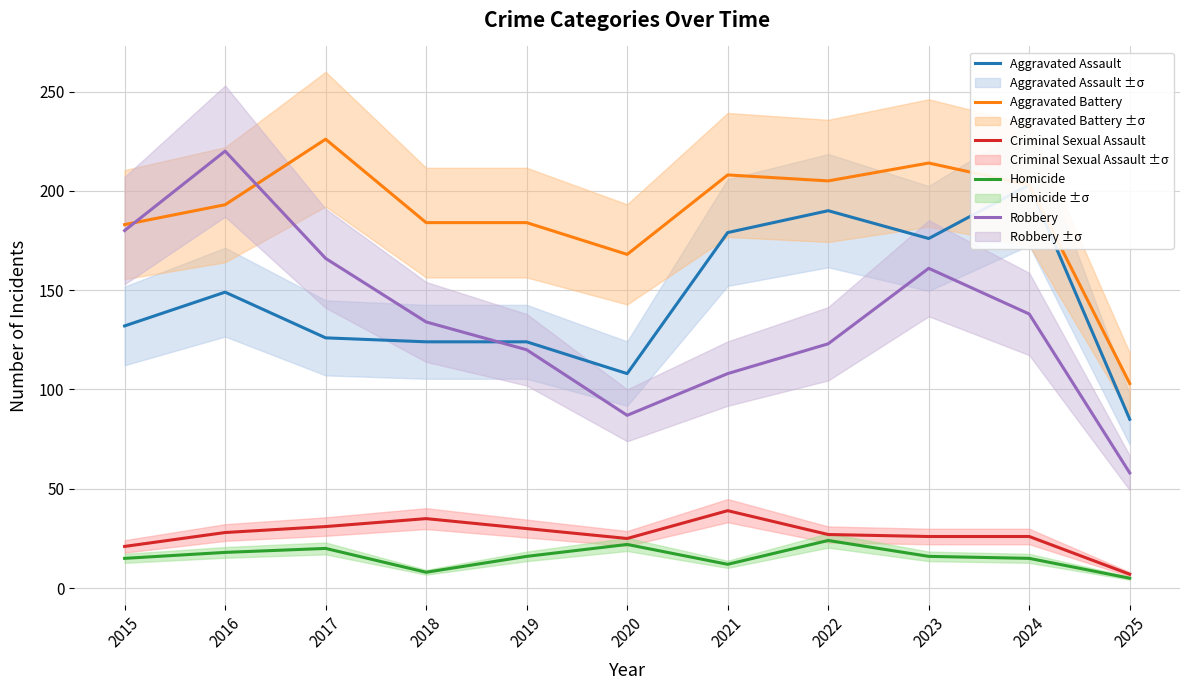

What is the average value of the Aggravated Battery series?

188